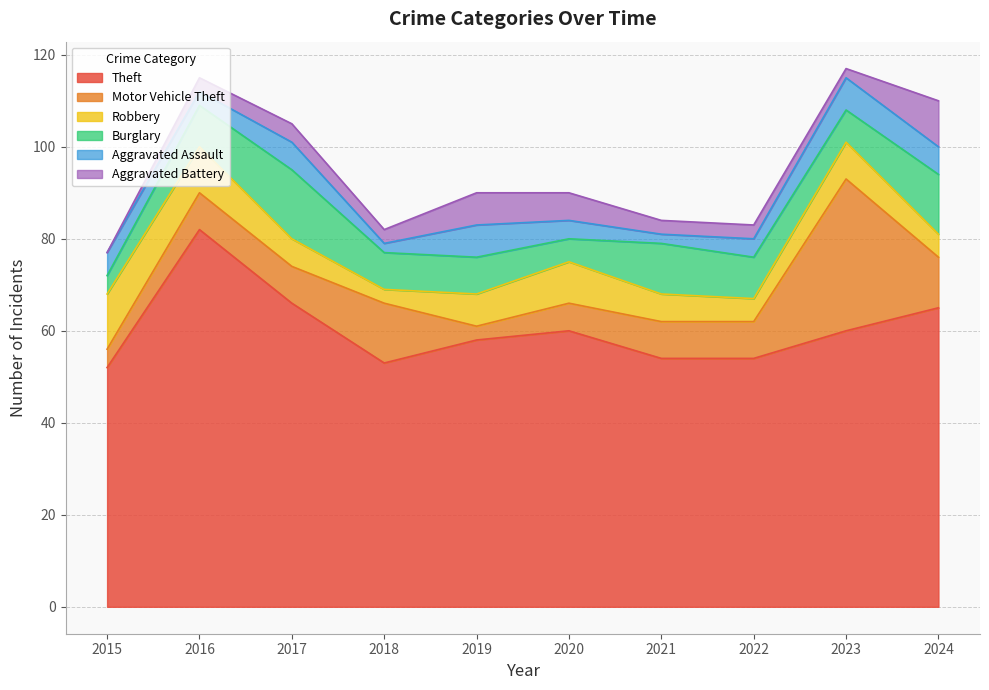

Which has a higher value, 2015 or 2018?

2018